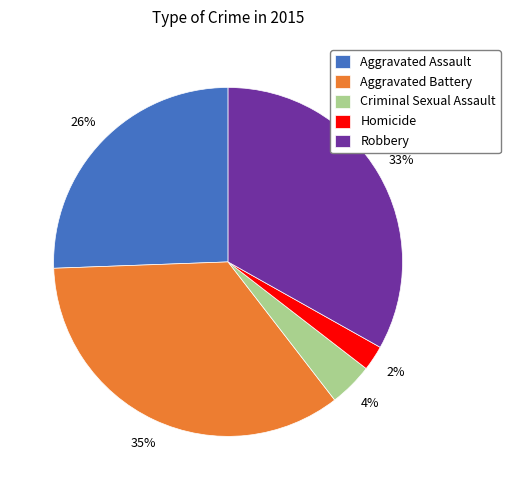

Does Aggravated Battery account for over 50% of the chart?

No